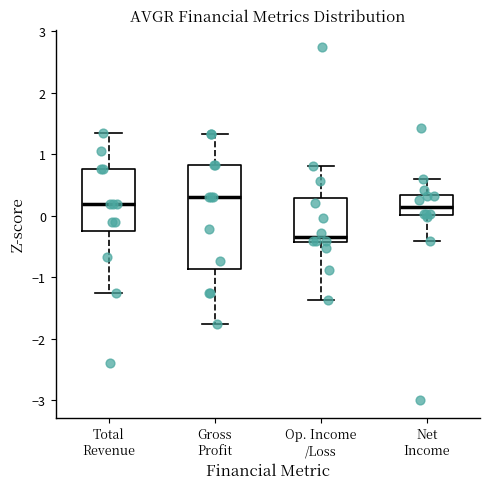

Which box is the tallest, from its lower edge to its upper edge?

Gross Profit